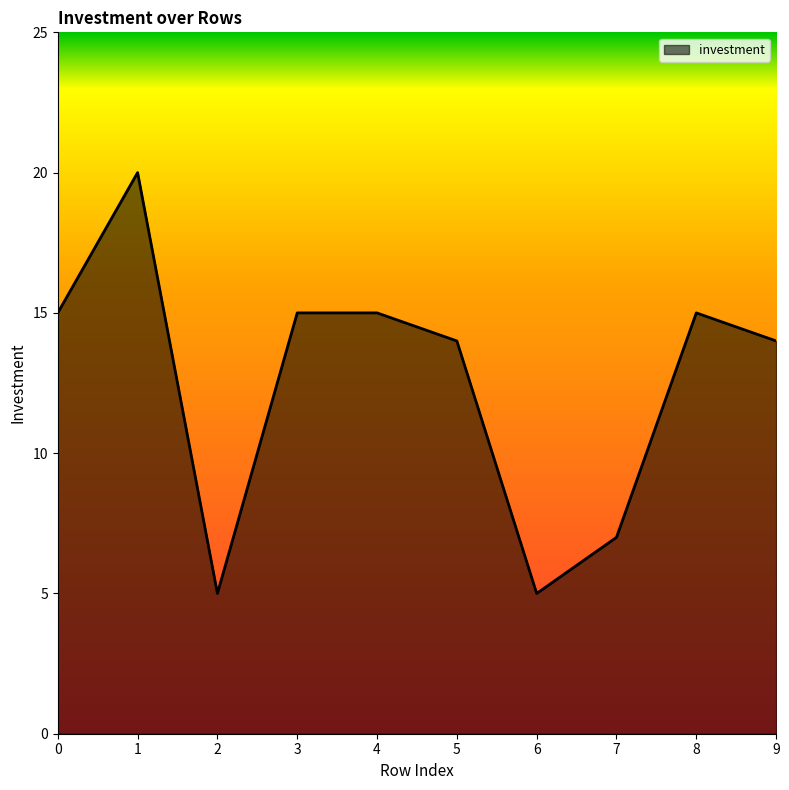

Does the chart have visible grid lines?

No